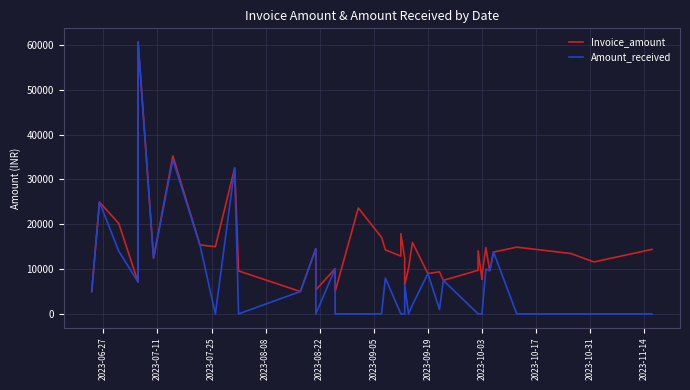

Which series has the largest total across all categories?

Invoice_amount